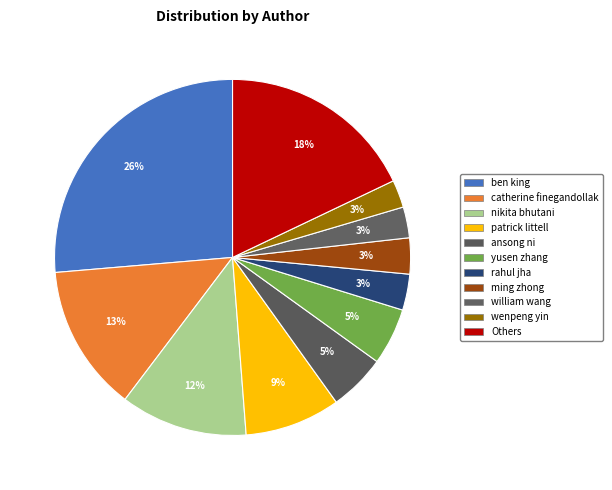

How many slices are in this pie chart?

11